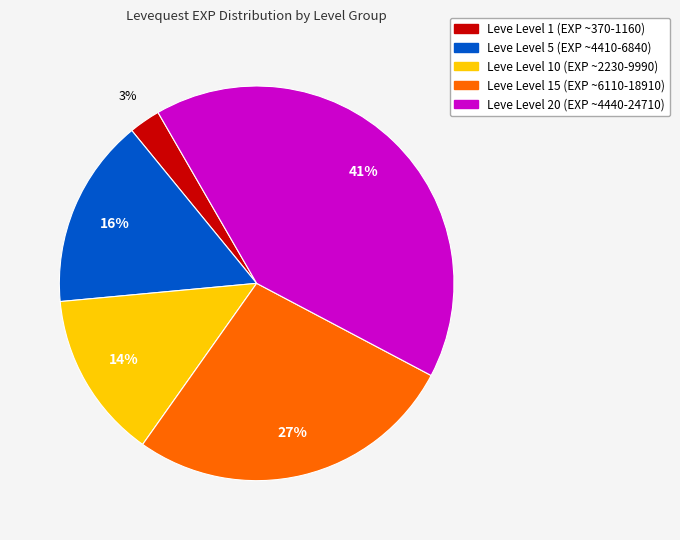

To the nearest percent, what is the difference between the largest and smallest slice percentages?

38%